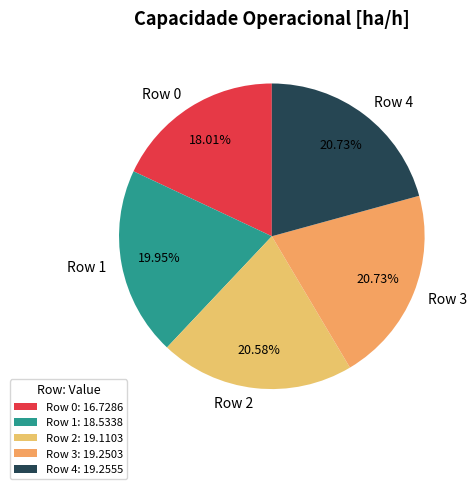

How many slices are in this pie chart?

5